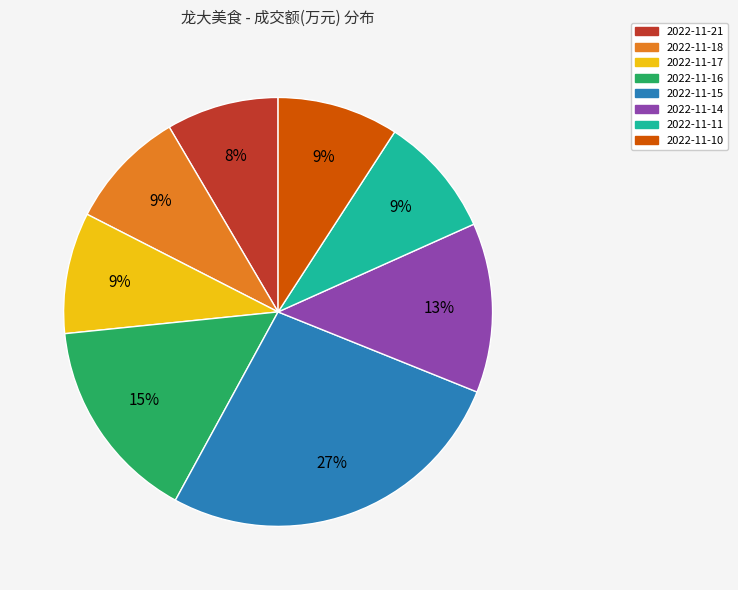

Is 2022-11-17 the majority of the pie?

No